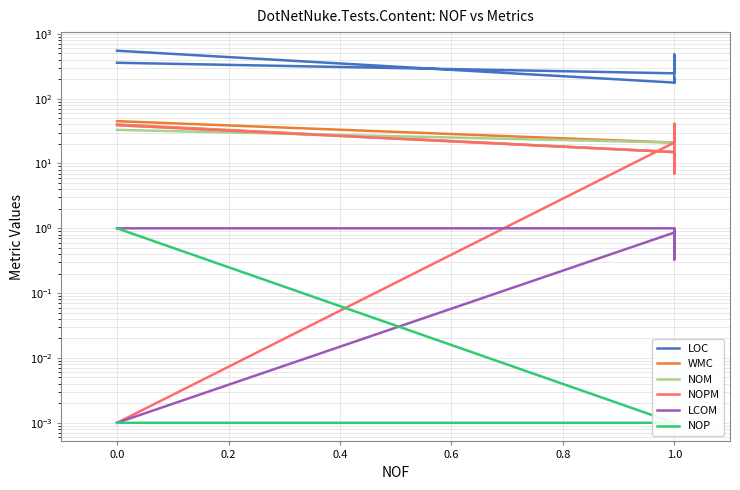

True or false: NOPM and WMC intersect in this chart.

False